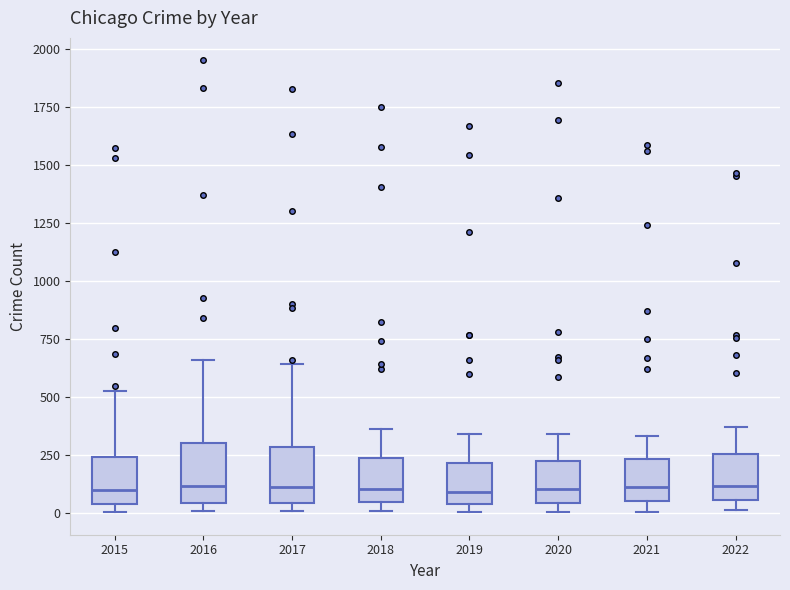

Reading left to right, transcribe this box plot: for each box, give where its median line is, the range the box spans, and where its two whiskers end, as read against the y-axis. The values are not printed on the chart, so give them approximately, as read against the axis.

2015: median 100, box 50 to 250, whiskers 0 to 550
2016: median 100, box 50 to 300, whiskers 0 to 650
2017: median 100, box 50 to 300, whiskers 0 to 650
2018: median 100, box 50 to 250, whiskers 0 to 350
2019: median 100, box 50 to 200, whiskers 0 to 350
2020: median 100, box 50 to 200, whiskers 0 to 350
2021: median 100, box 50 to 250, whiskers 0 to 350
2022: median 100, box 50 to 250, whiskers 0 to 350